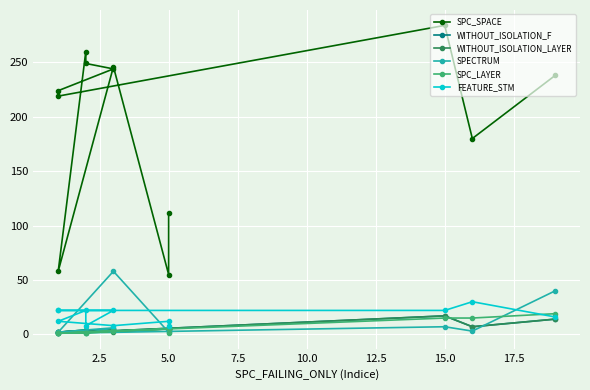

How many interior local peaks does the SPC_SPACE series have?

3